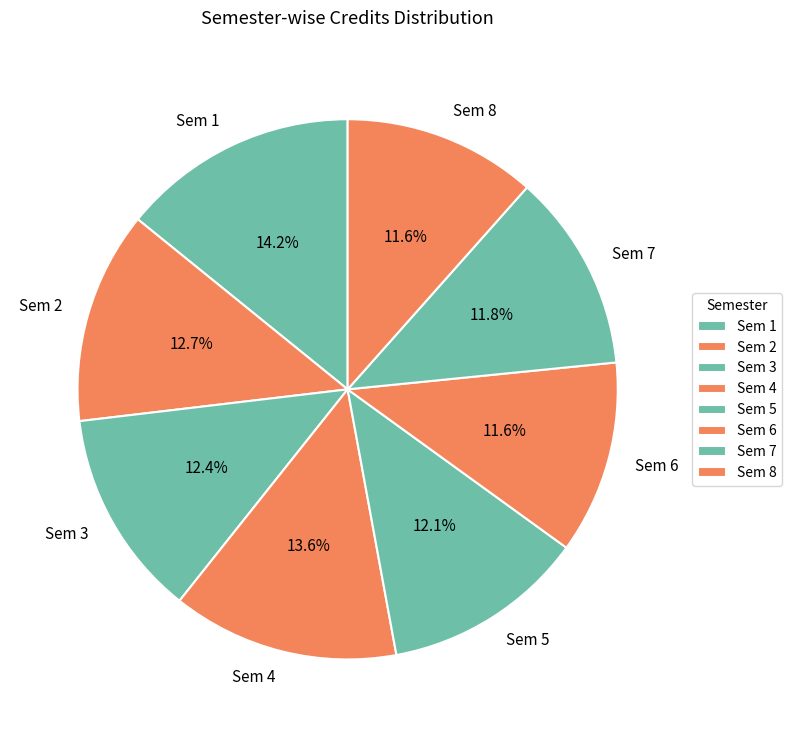

To the nearest percent, what percentage of the pie is Sem 4?

14%